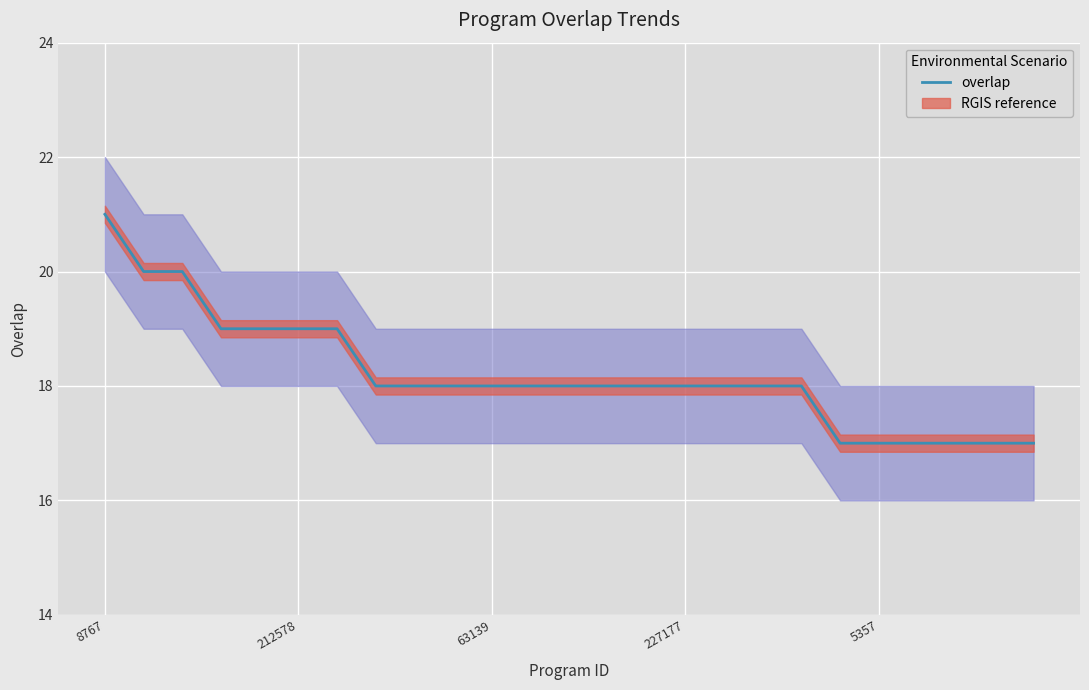

What is the smallest value displayed?

17